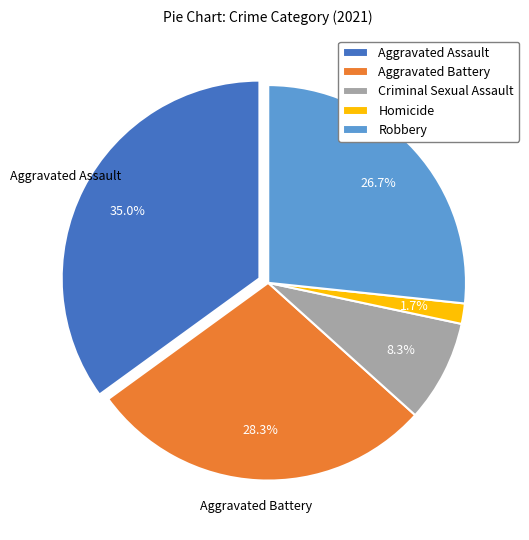

Which category has the smallest portion of the pie?

Homicide